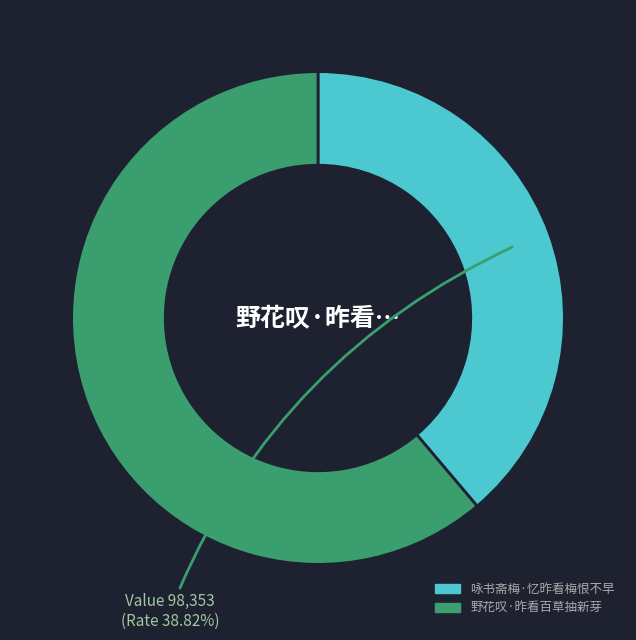

Which has a higher value, 咏书斋梅·忆昨看梅恨不早 or 野花叹·昨看百草抽新芽?

野花叹·昨看百草抽新芽